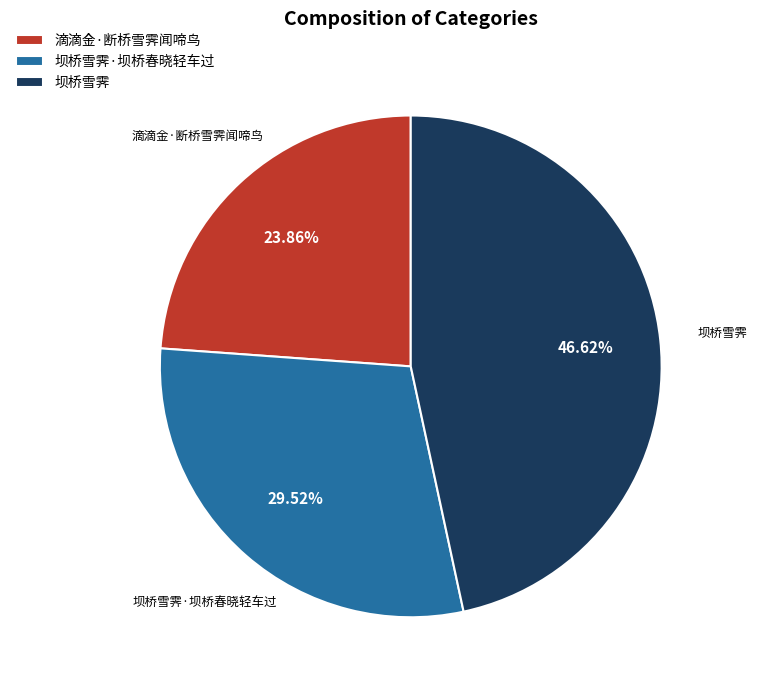

Rank the categories by value from lowest to highest.

滴滴金·断桥雪霁闻啼鸟, 坝桥雪霁·坝桥春晓轻车过, 坝桥雪霁